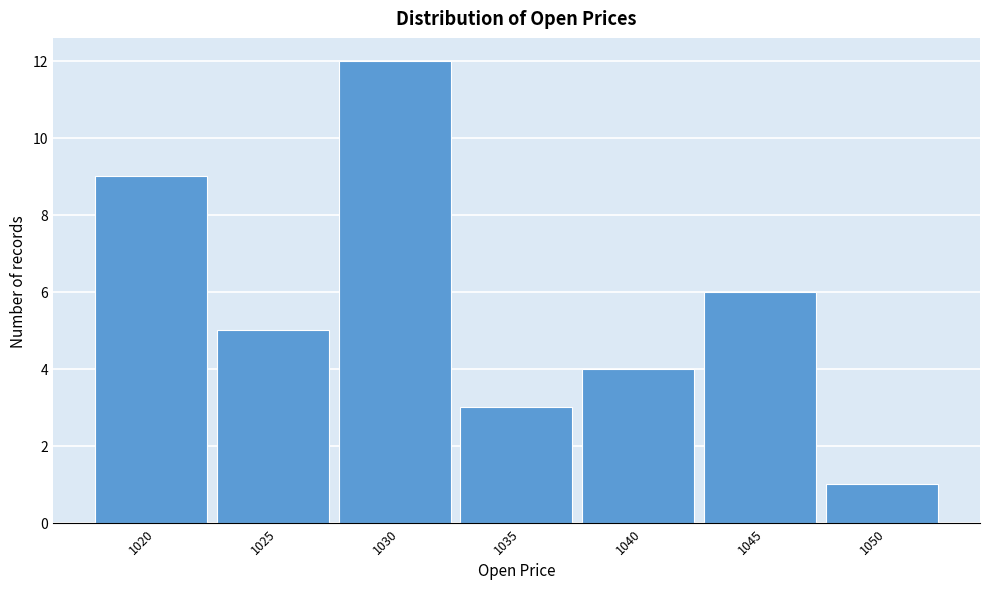

Reading left to right, transcribe all the data shown in this chart.

1020=9	1025=5	1030=12	1035=3	1040=4	1045=6	1050=1